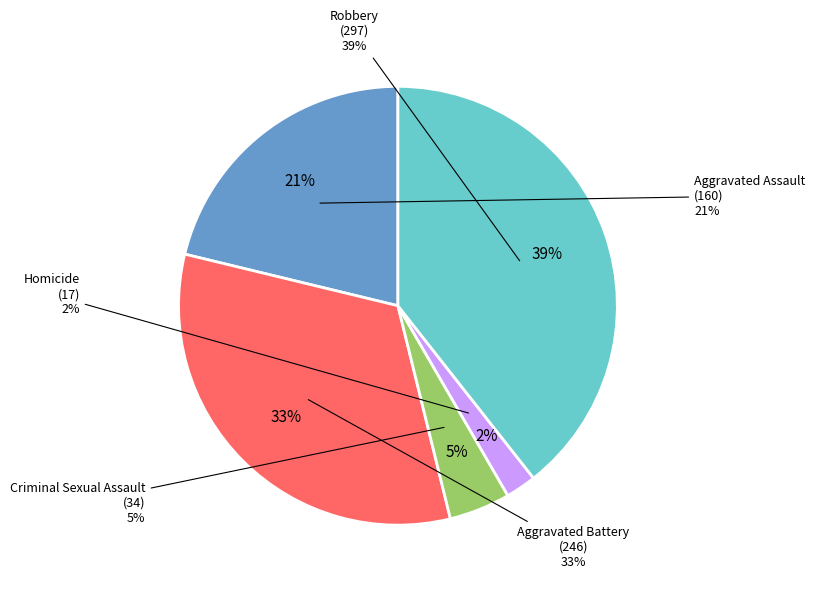

Combined, what portion of the pie is Criminal Sexual Assault and Homicide?

6.8%